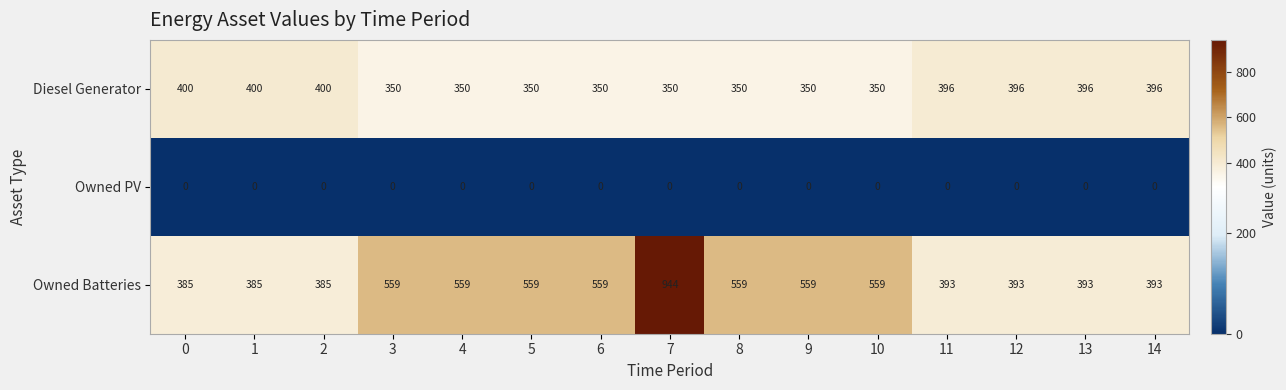

How many series are shown in this chart?

3